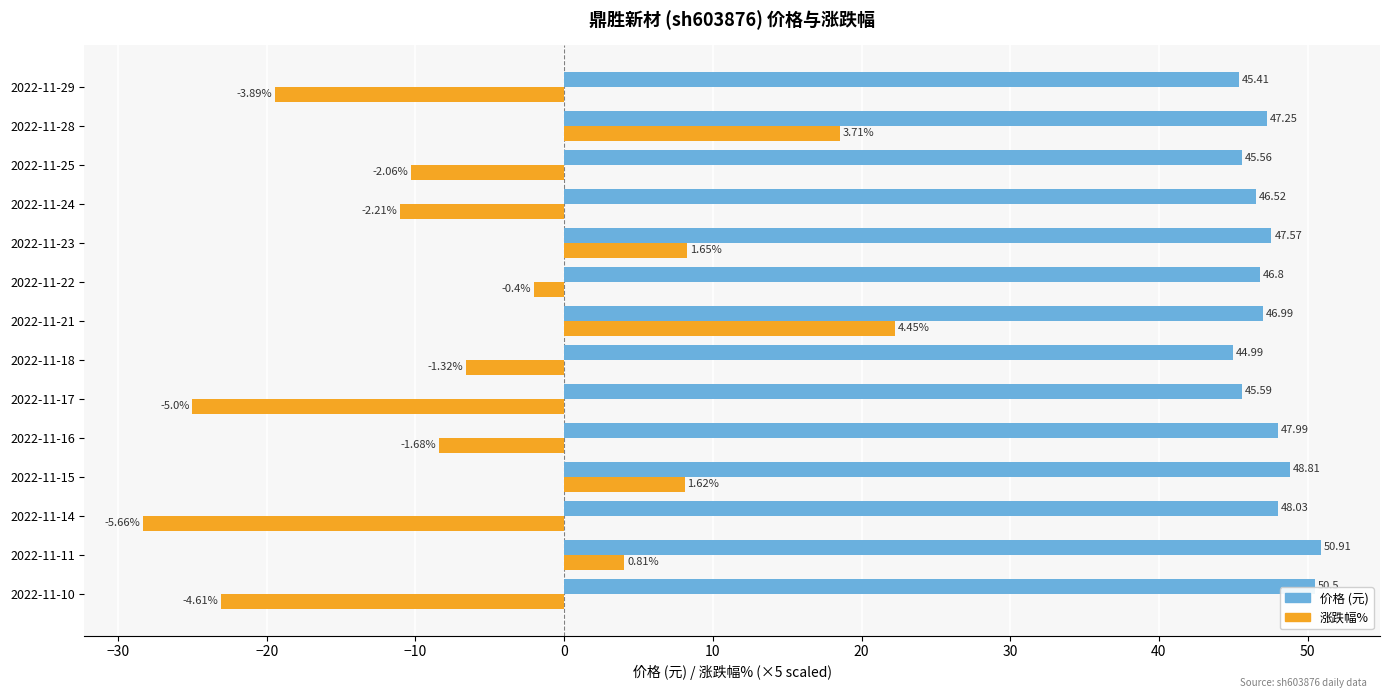

What is the spread (max minus min) of values at 2022-11-16?

56.4